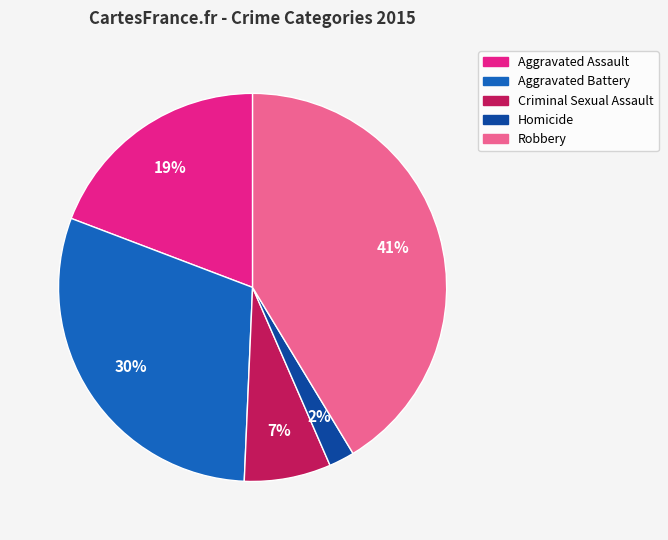

Between Aggravated Battery and Homicide, which is larger?

Aggravated Battery